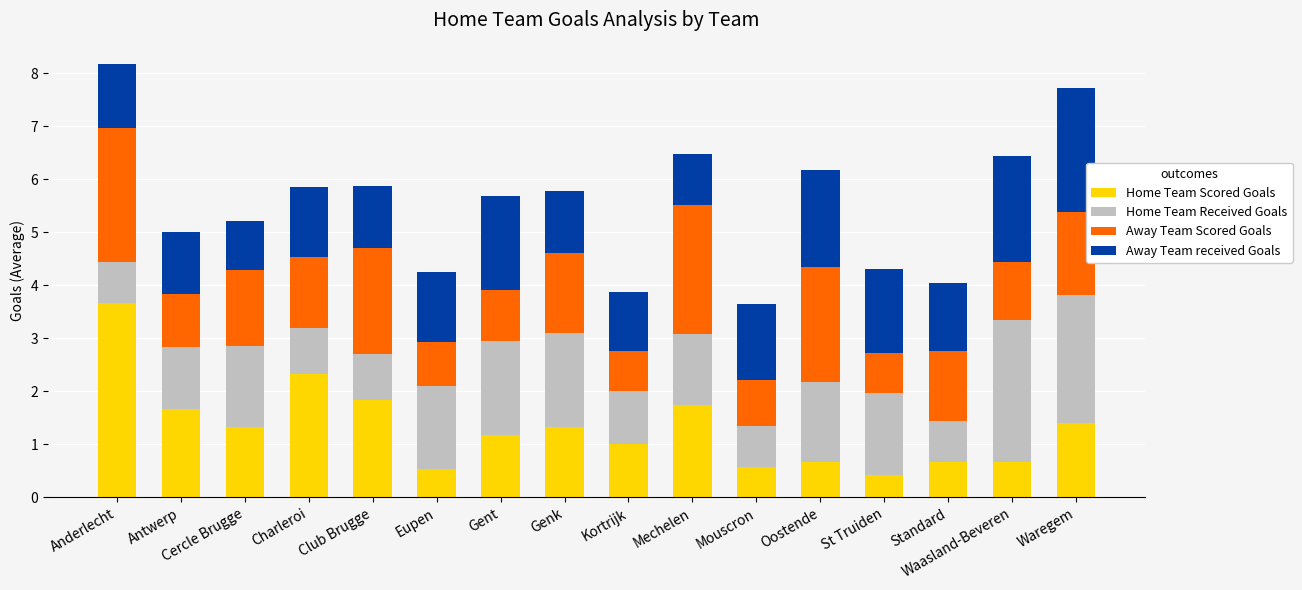

What is the approximate value of Home Team Scored Goals at Antwerp?

1.7